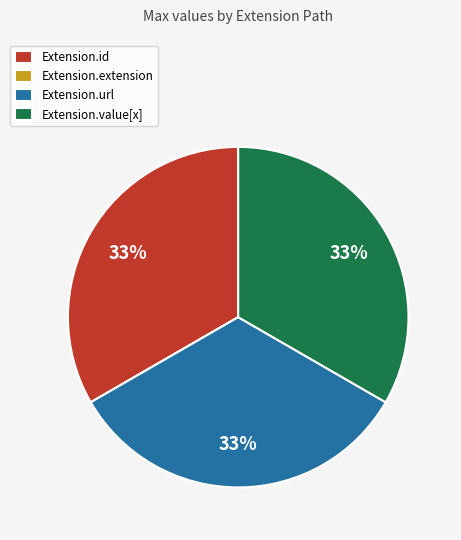

Is there any slice that represents more than half of the pie?

No